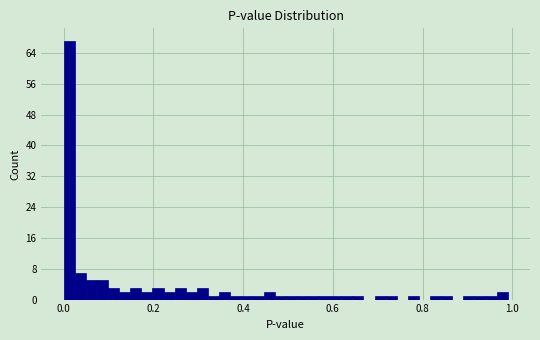

Around what value on the x-axis is the tallest bar? Give the approximate position of its centre, as read against the axis.

0.02